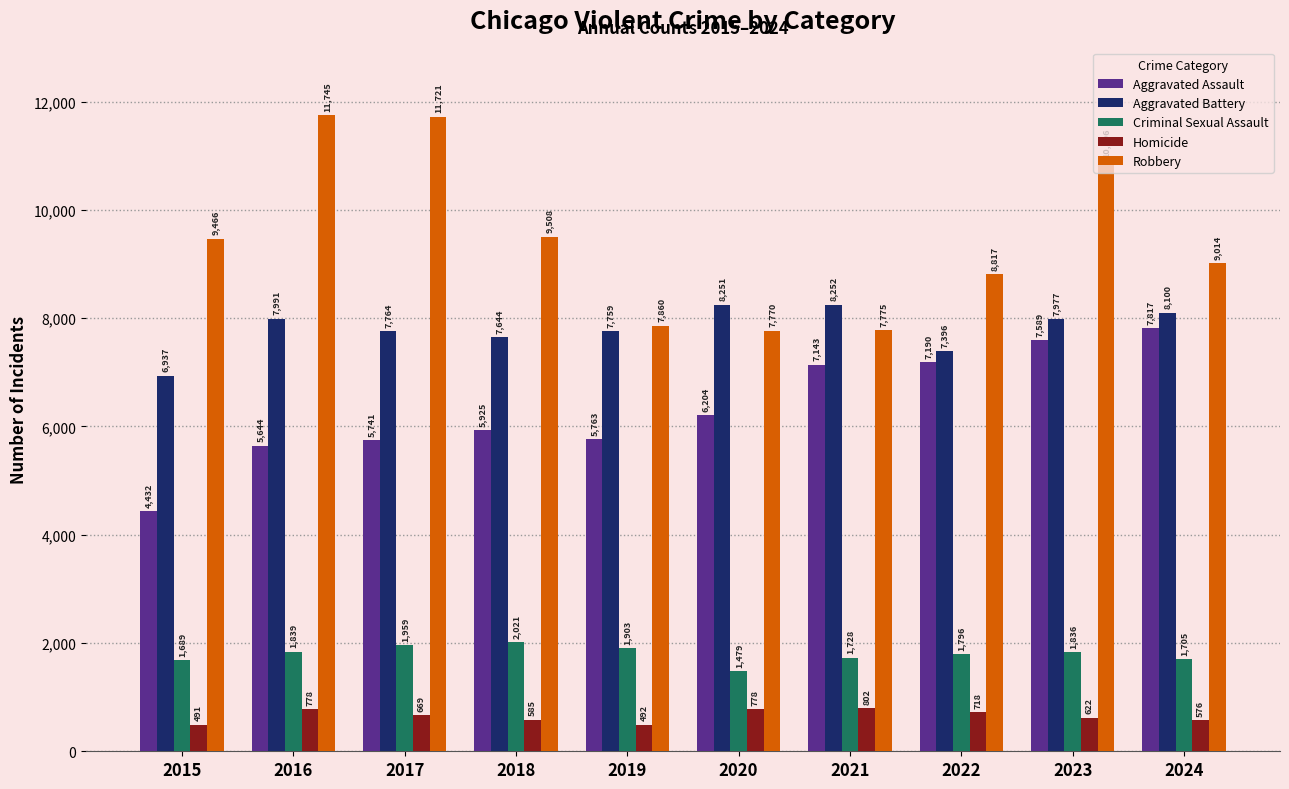

True or false: Robbery has a value of 4220 at 2019.

False